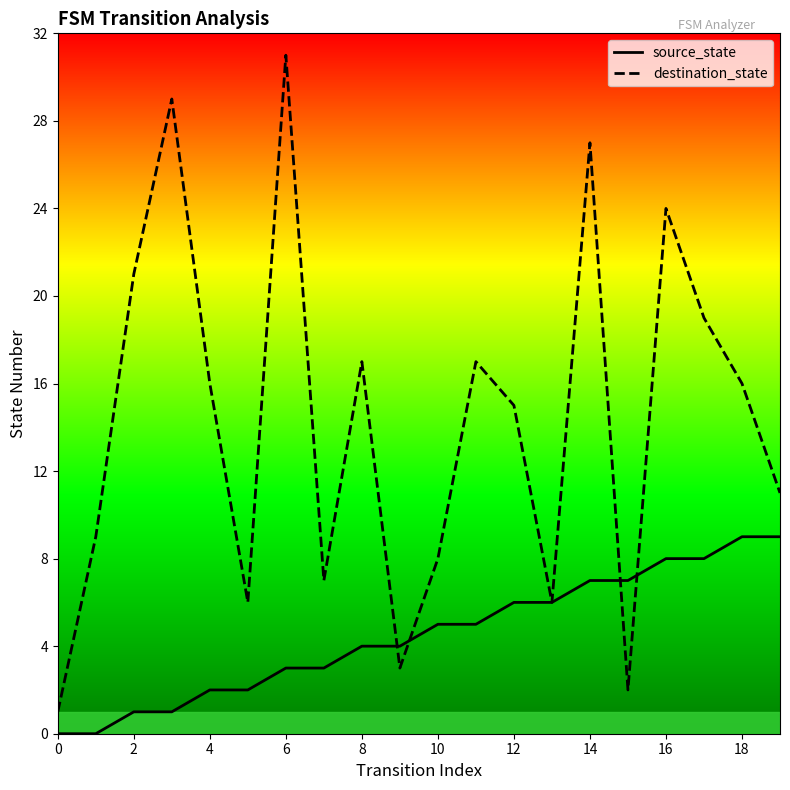

Which has a higher value, 10 or 12?

12